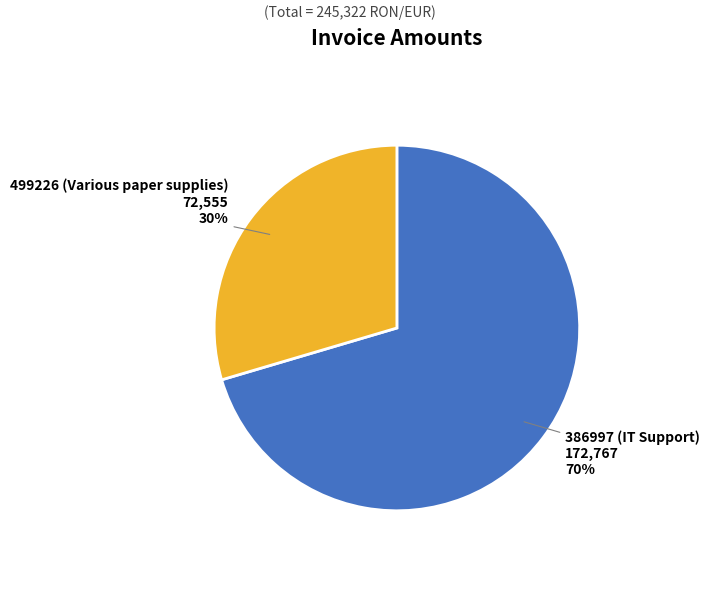

Is there any slice that represents more than half of the pie?

Yes